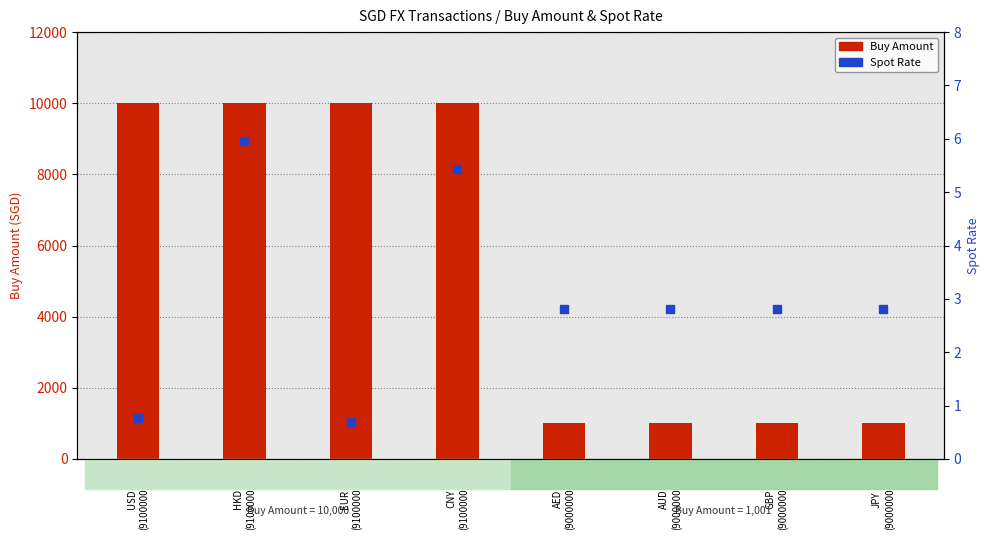

At how many categories does at least one series exceed 6953?

4